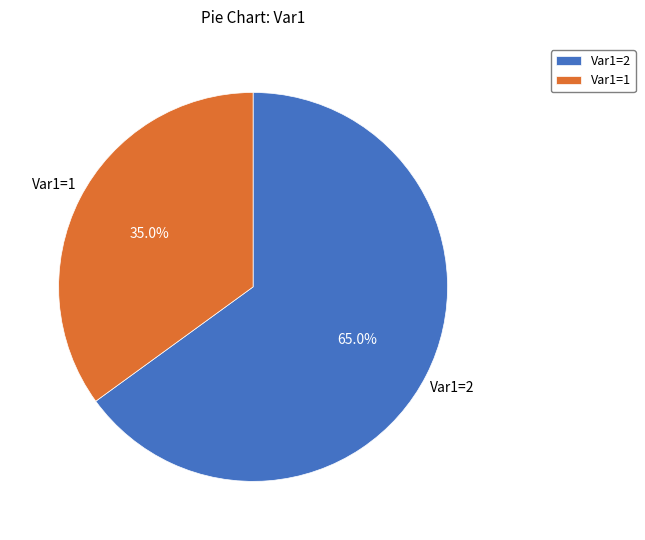

Count the number of slices in the pie.

2